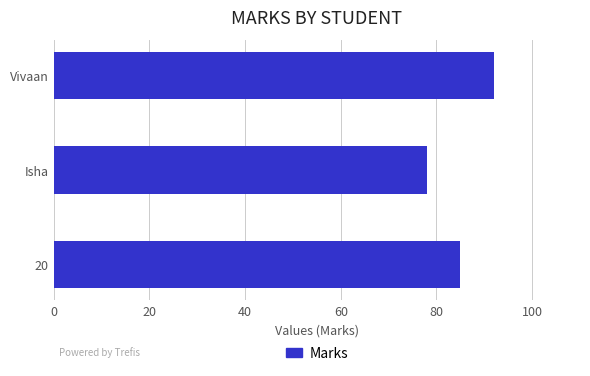

What value does the data have at Isha, to the nearest 10?

80